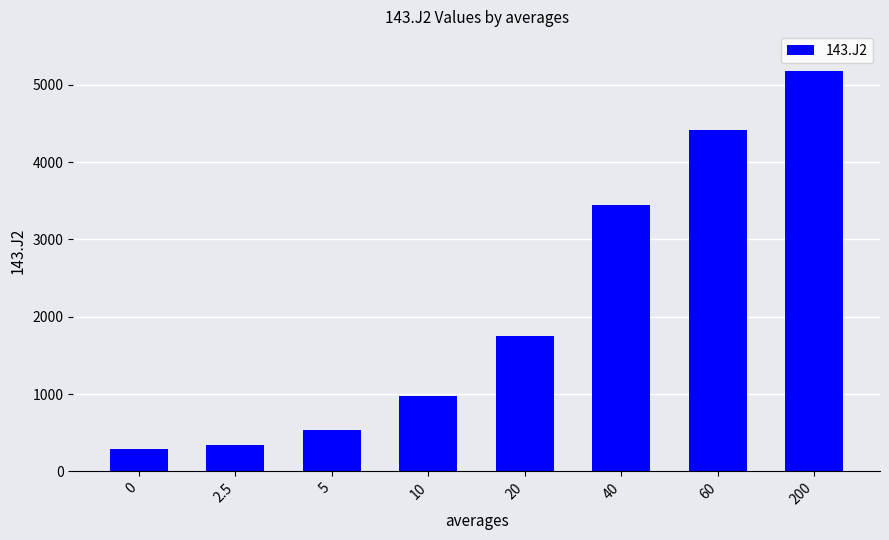

Which label corresponds to the largest value in the chart?

200